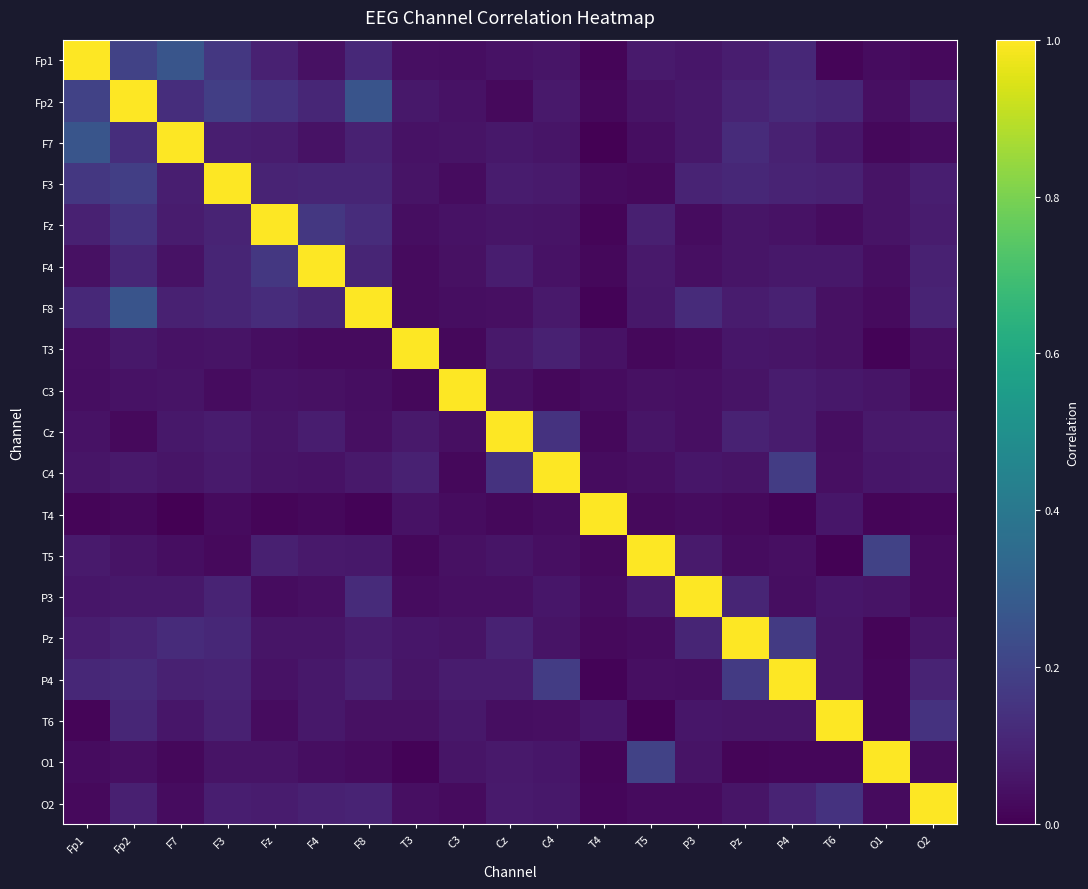

At how many categories does at least one series exceed 0?

19